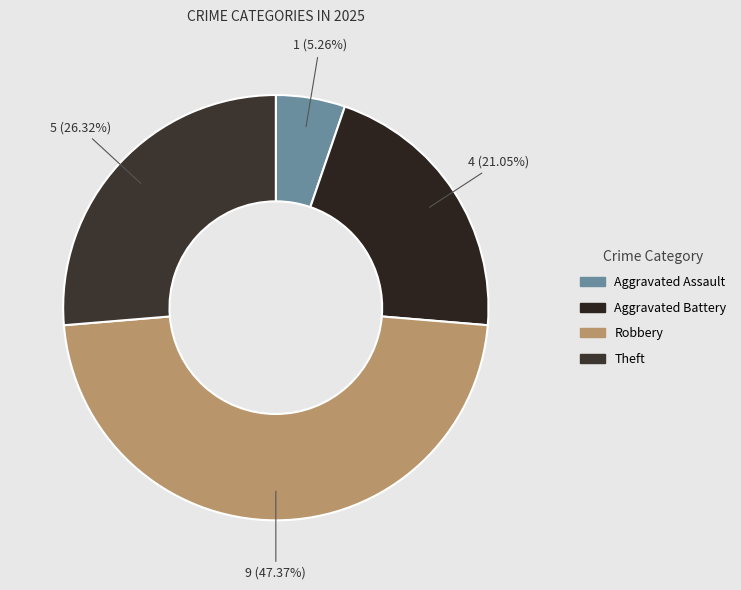

To the nearest percent, what portion does Aggravated Assault represent?

5%